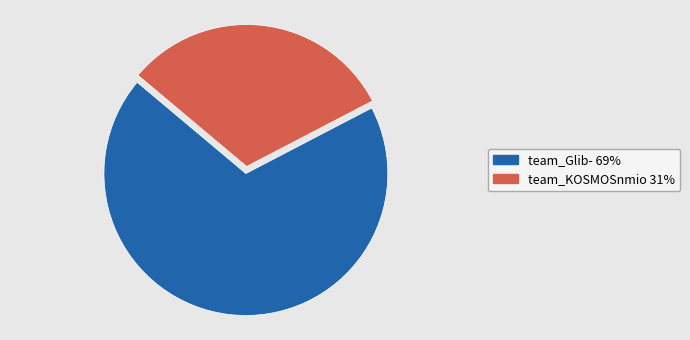

What is the ratio of the value at team_KOSMOSnmio to the value at team_Glib-?

0.5